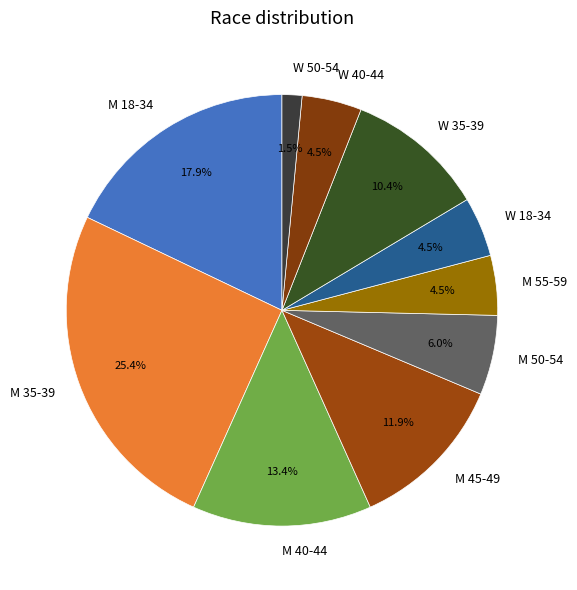

How much of the chart is everything except M 55-59?

95.5%